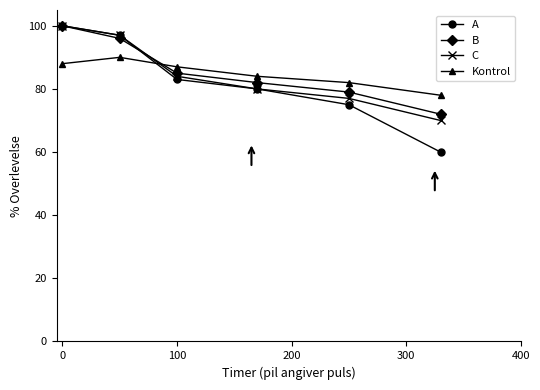

Reading left to right, list all the values displayed in this chart.

A: 100	97	83	80	75	60
B: 100	96	85	82	79	72
C: 100	97	84	80	77	70
Kontrol: 88	90	87	84	82	78